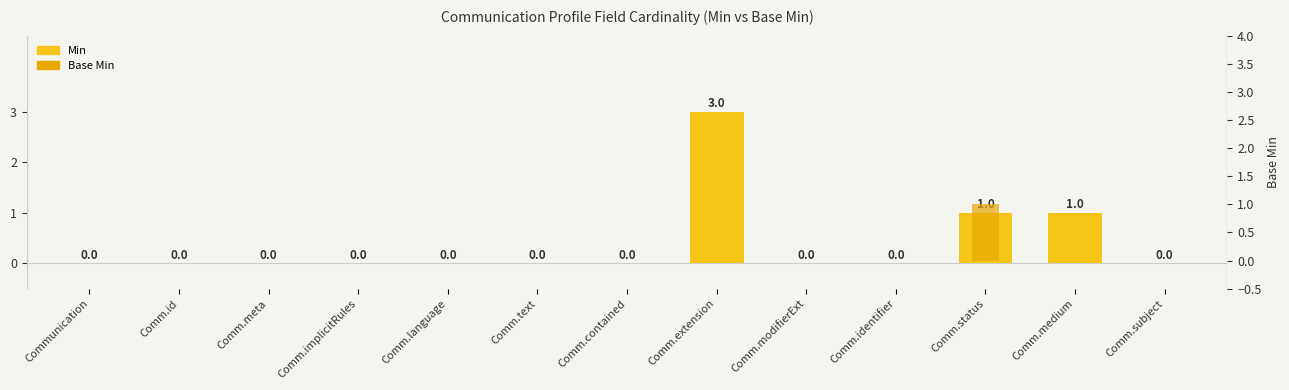

What is the label of the 3rd bar from the right?

Comm.status